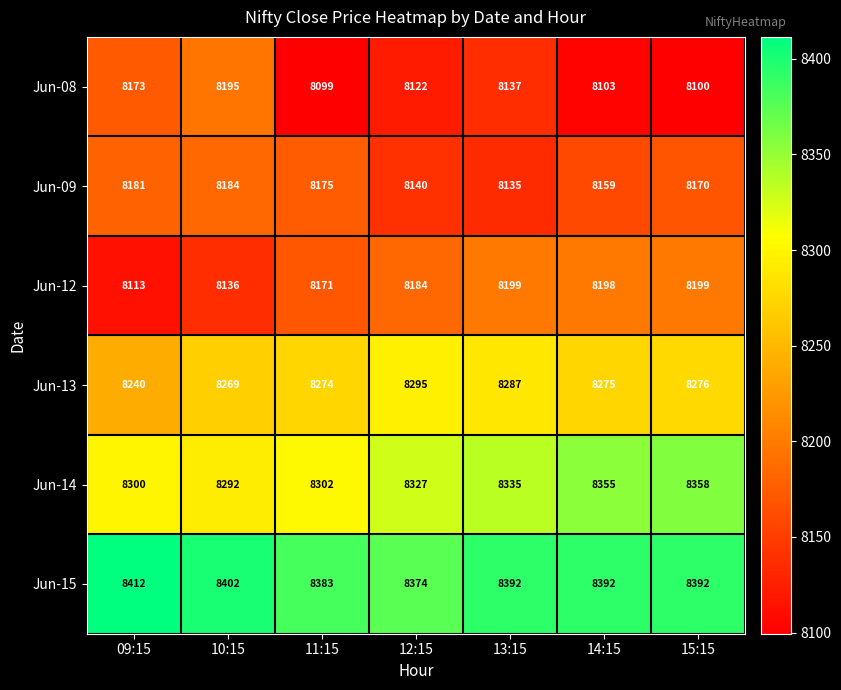

Count the number of categories in the chart.

7